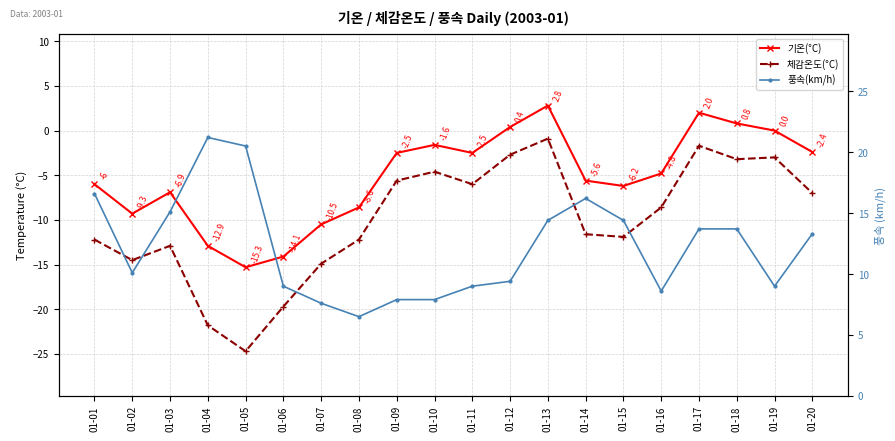

List the labels in order of 기온(°C) value, smallest first.

01-05, 01-06, 01-04, 01-07, 01-02, 01-08, 01-03, 01-15, 01-01, 01-14, 01-16, 01-09, 01-11, 01-20, 01-10, 01-19, 01-12, 01-18, 01-17, 01-13